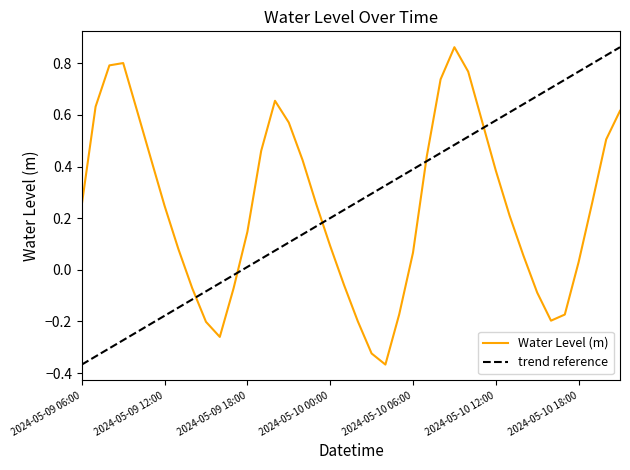

What is the greatest value displayed?

0.9